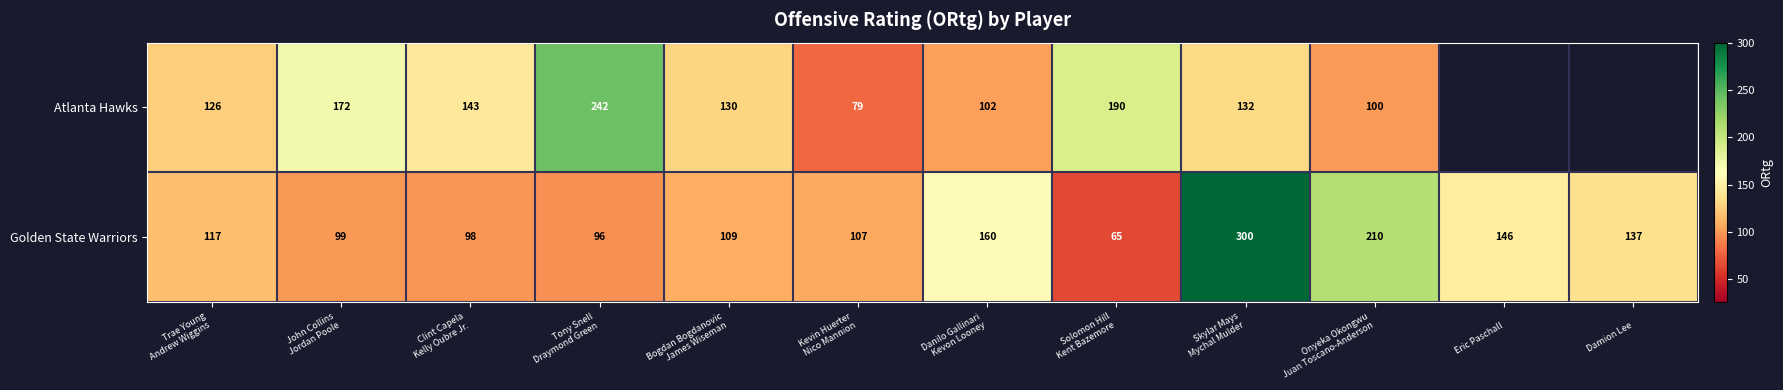

What value does the Golden State Warriors series have at John Collins Jordan Poole?

99.0